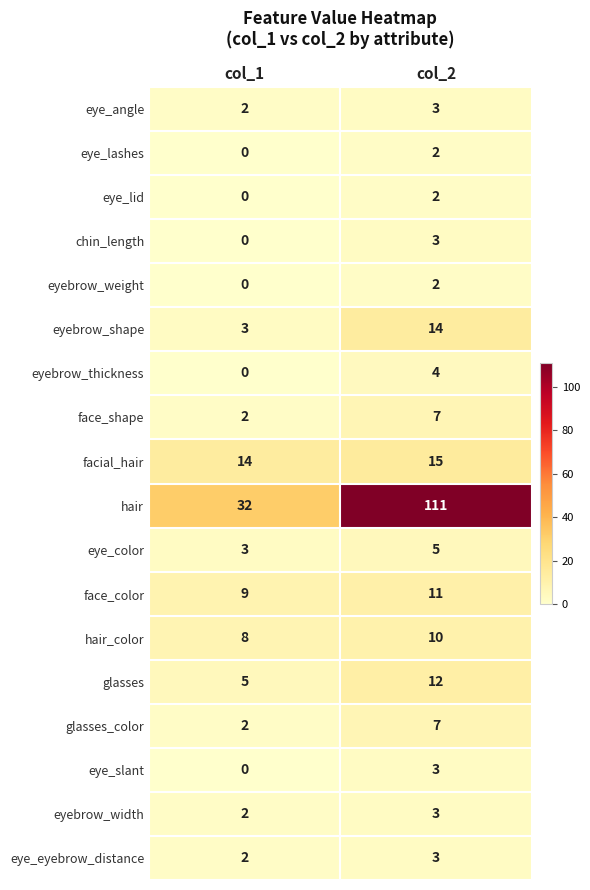

Which category has the lowest value across all series?

col_1